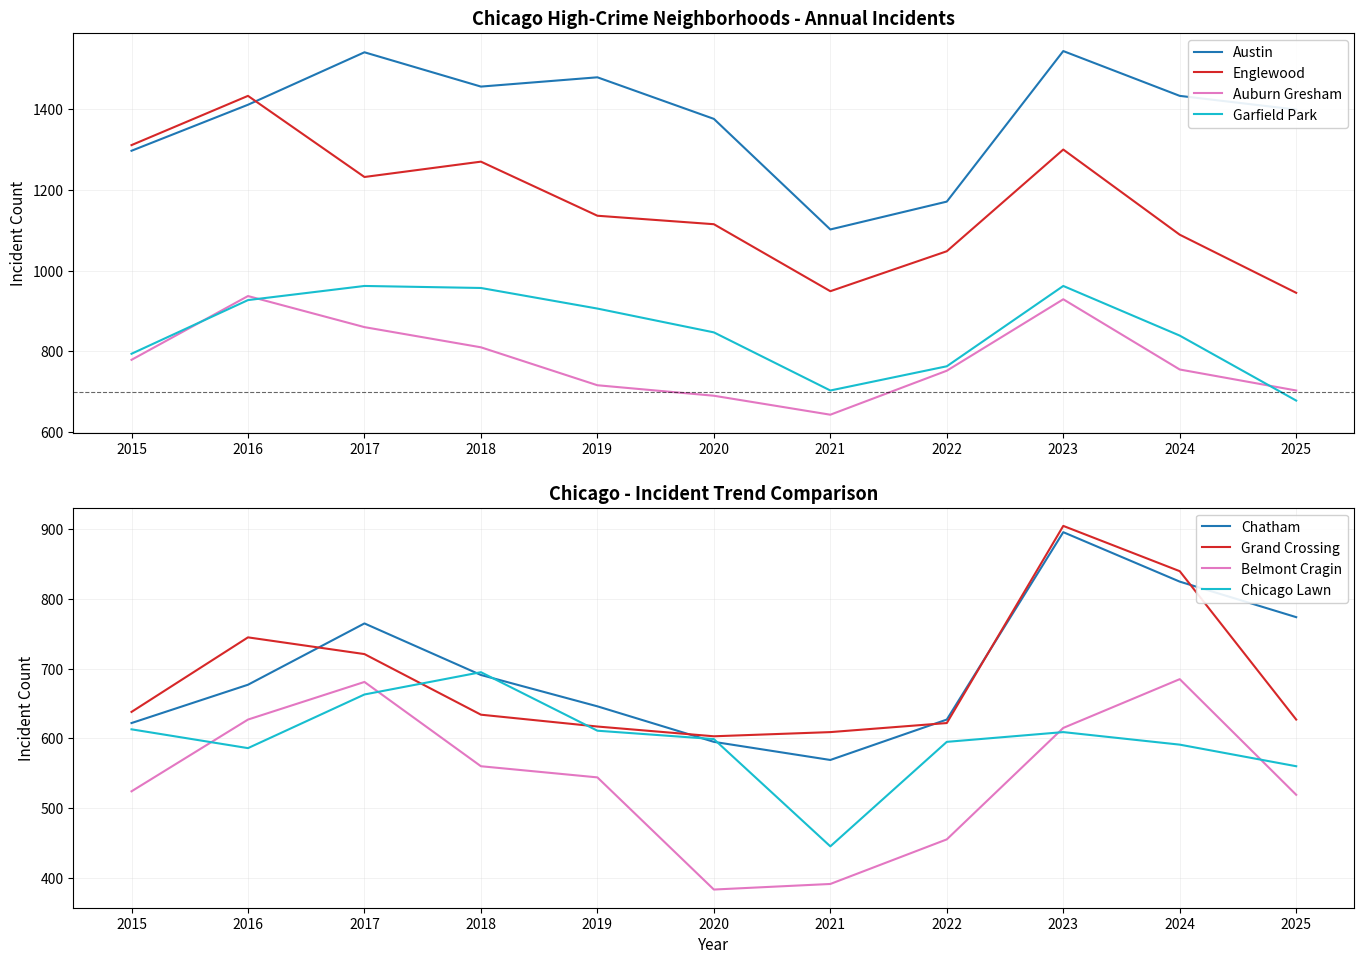

True or false: Auburn Gresham and Austin cross at least once.

False